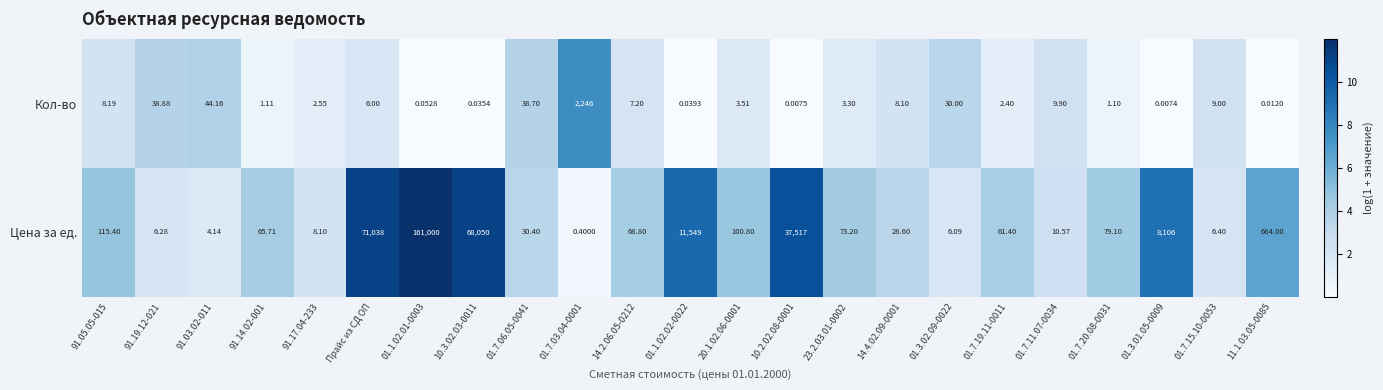

How many categories are shown in the chart?

23